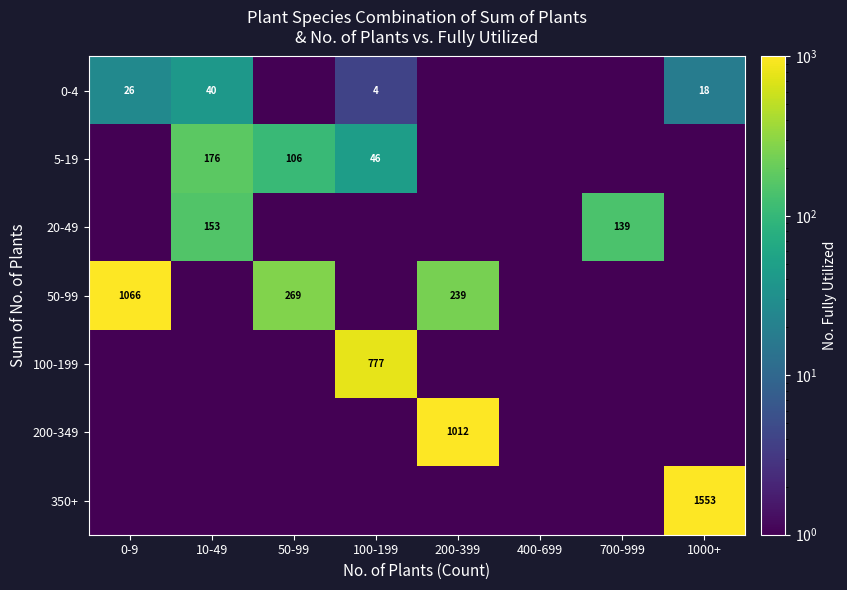

True or false: 350+ has a value of 2558.3 at 1000+.

False